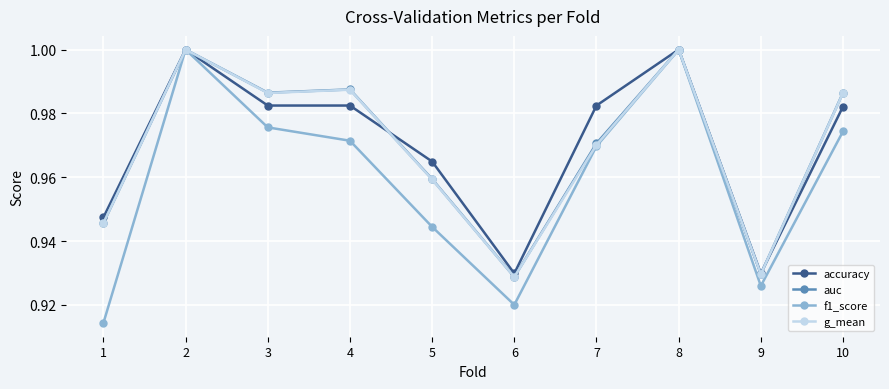

Between 1 and 6, which series saw the biggest shift?

accuracy